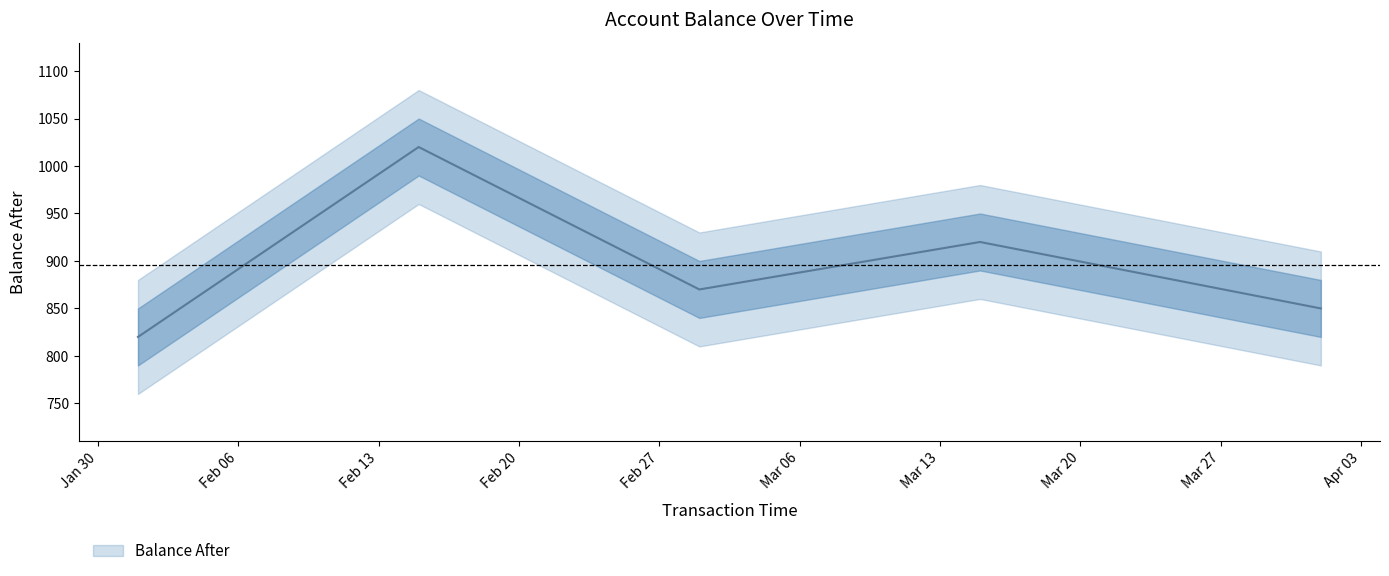

What is the value of the 3rd point from the left?

870